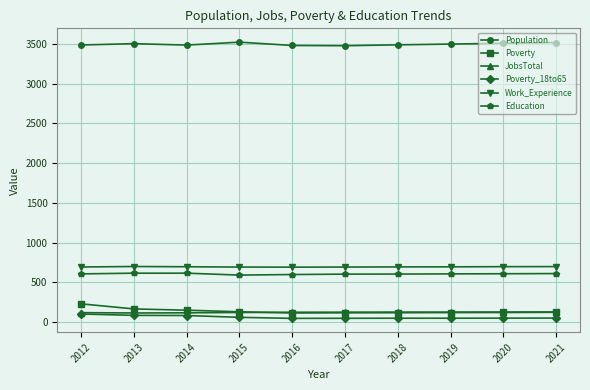

Is it true that Education equals 324 at 2014?

False